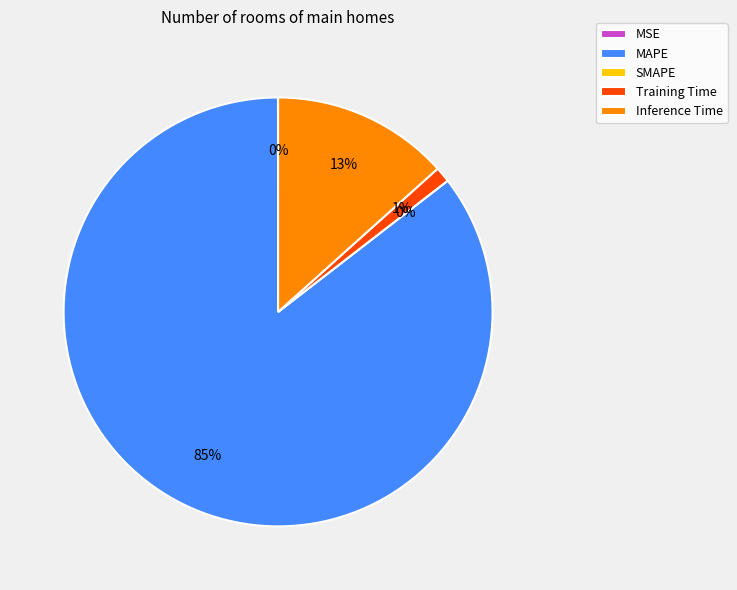

True or false: SMAPE accounts for 0% of the total.

True